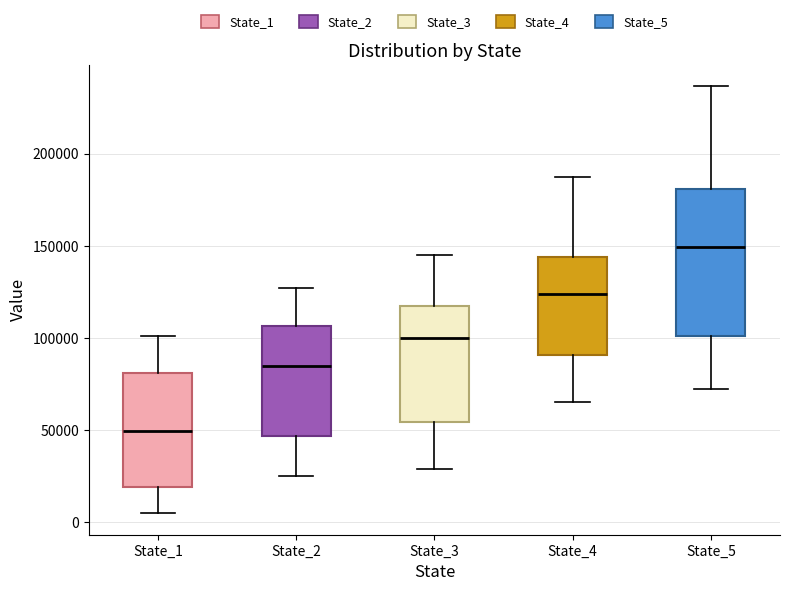

Reading left to right, read every box against the y-axis: the position of its median line, the range the box covers, and the ends of its whiskers. The values are not printed on the chart, so give them approximately, as read against the axis.

State_1: median 50000, box 20000 to 80000, whiskers 5000 to 100000
State_2: median 85000, box 45000 to 105000, whiskers 25000 to 125000
State_3: median 100000, box 55000 to 115000, whiskers 30000 to 145000
State_4: median 125000, box 90000 to 145000, whiskers 65000 to 185000
State_5: median 150000, box 100000 to 180000, whiskers 70000 to 235000